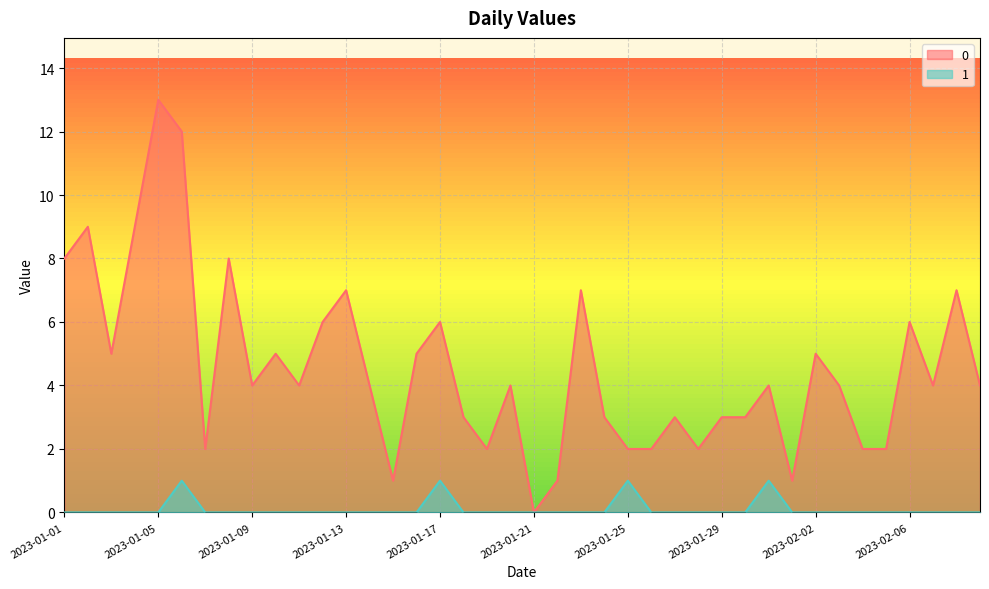

What position from the right is 2023-01-25?

16